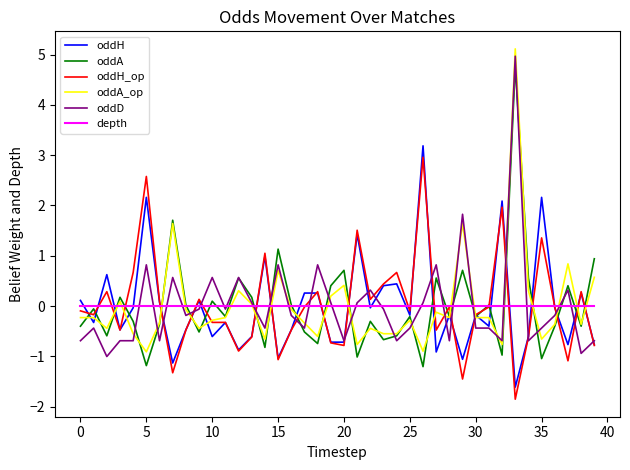

What is the maximum value shown in the chart?

5.1